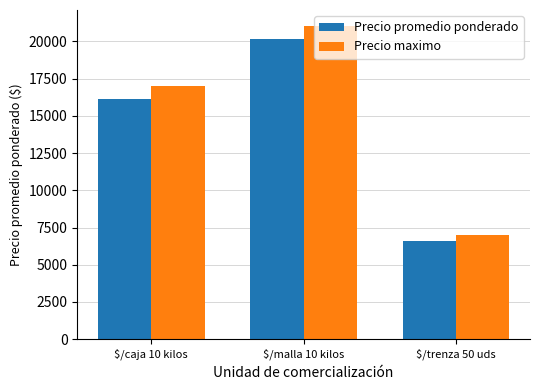

What is the smallest value displayed?

6600